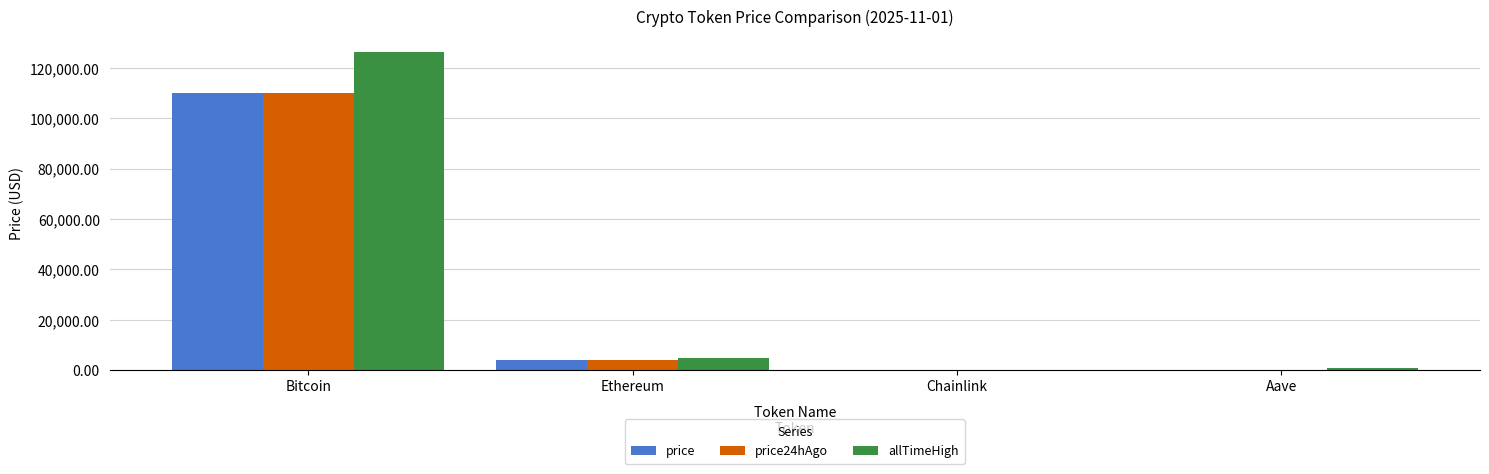

What is the maximum value shown in the chart?

126080.0